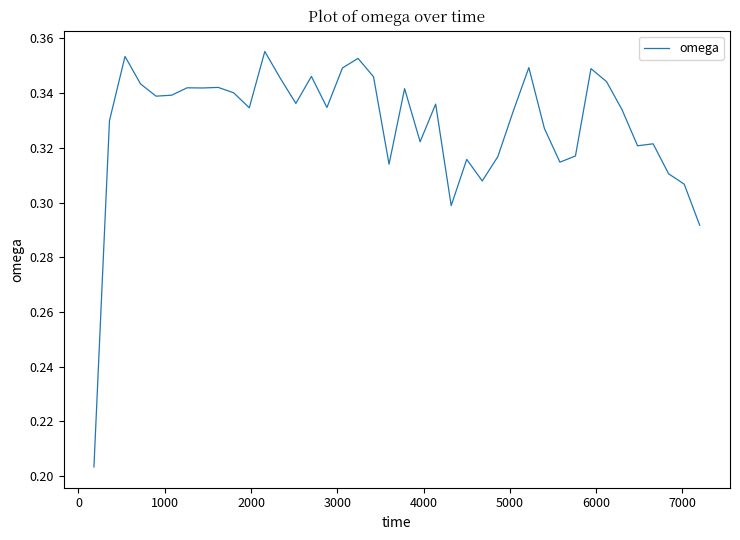

Does the chart have visible grid lines?

No